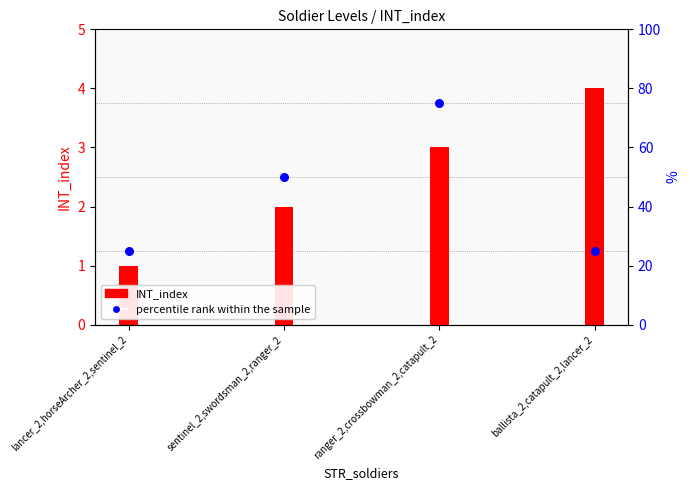

Which series has the widest spread of Y values?

percentile rank within the sample